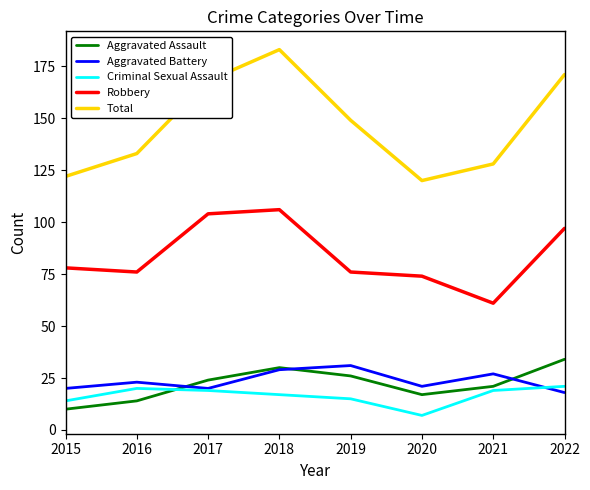

What is the difference between the maximum and minimum values in the Aggravated Assault series?

24